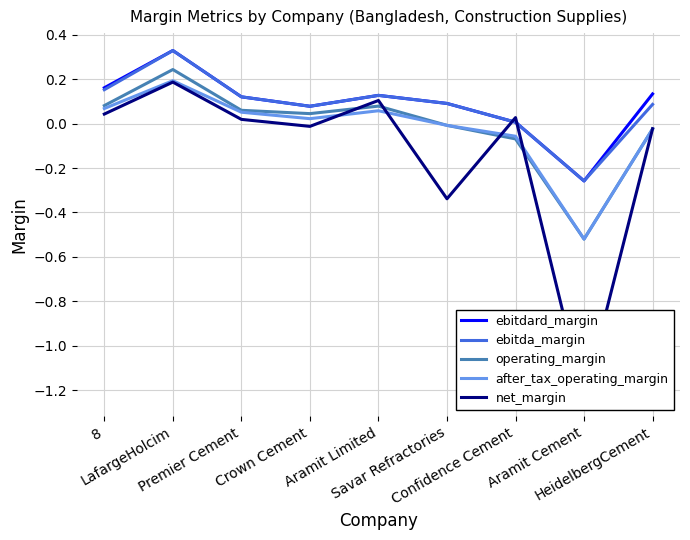

Where does the after_tax_operating_margin series first go above 0?

8